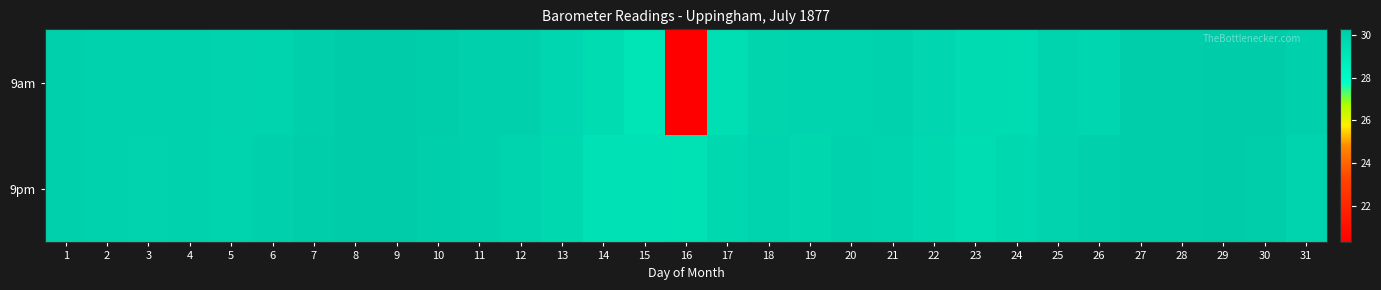

List the series in order of their overall mean, lowest first.

9am, 9pm